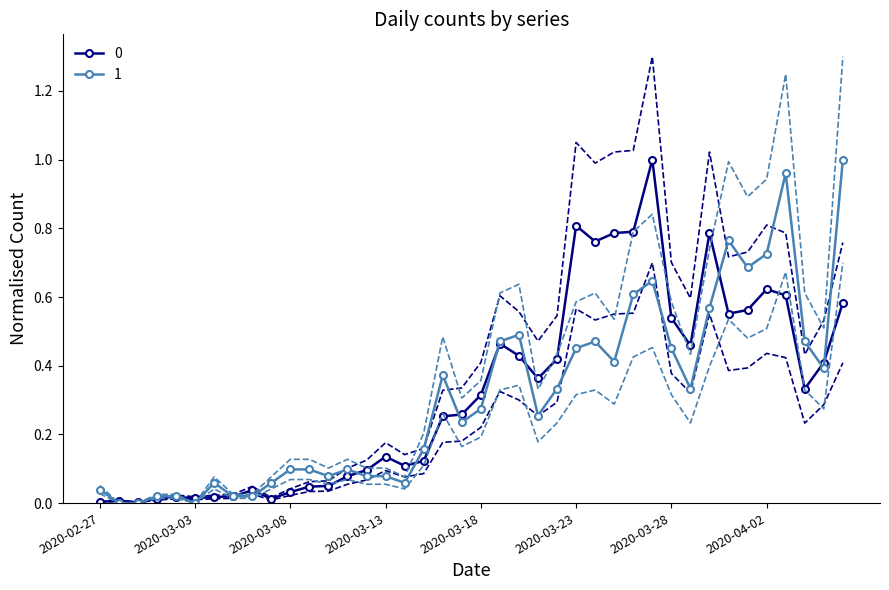

What position from the right is 2020-04-03?

4